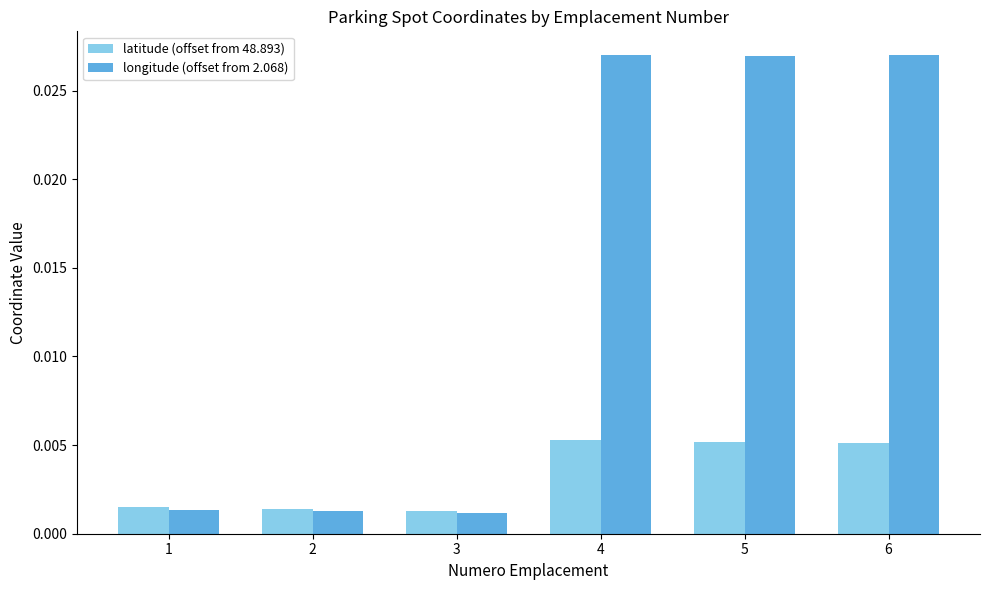

List the series in order of their overall mean, lowest first.

latitude (offset from 48.893), longitude (offset from 2.068)